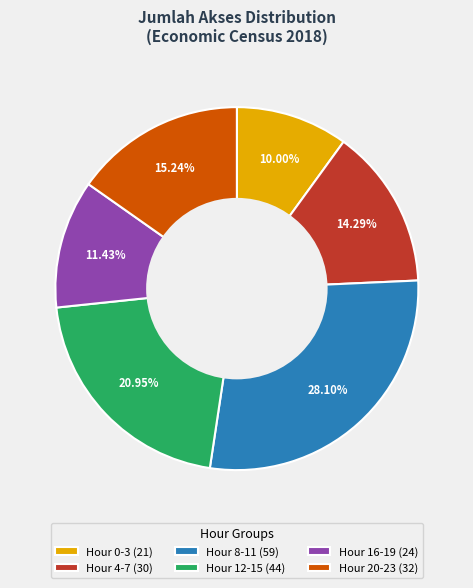

Does Hour 20-23 (32) represent more than half of the total?

No